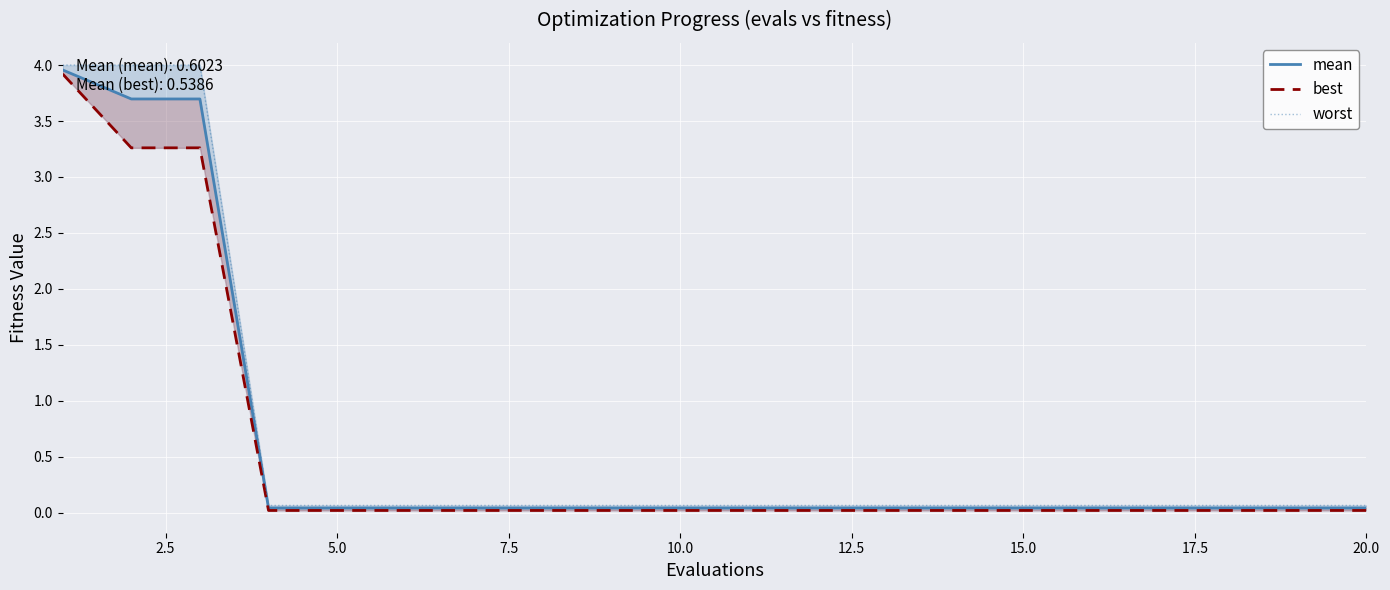

True or false: best and worst cross at least once.

False